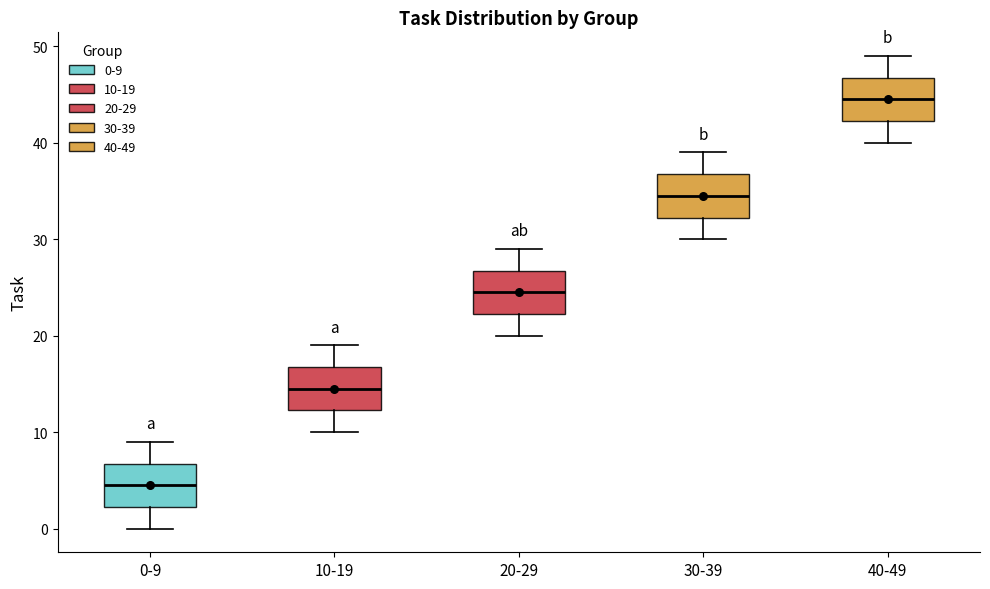

Which box has the lowest median line?

0-9